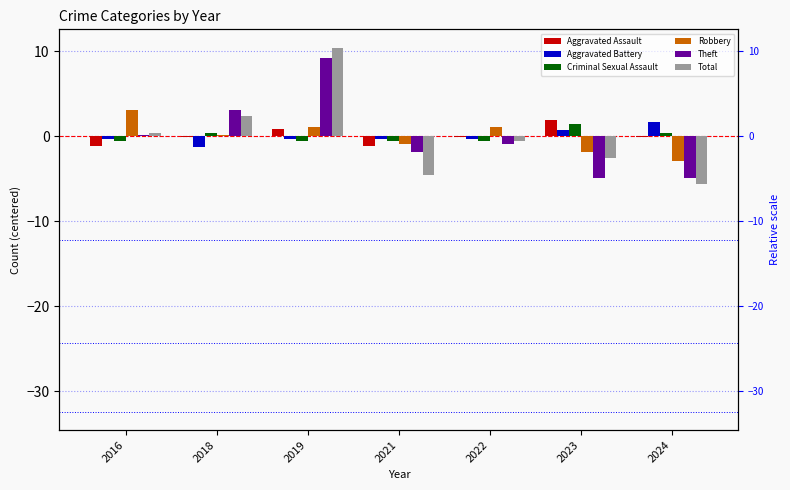

At which category is the sum across all series the highest?

2019